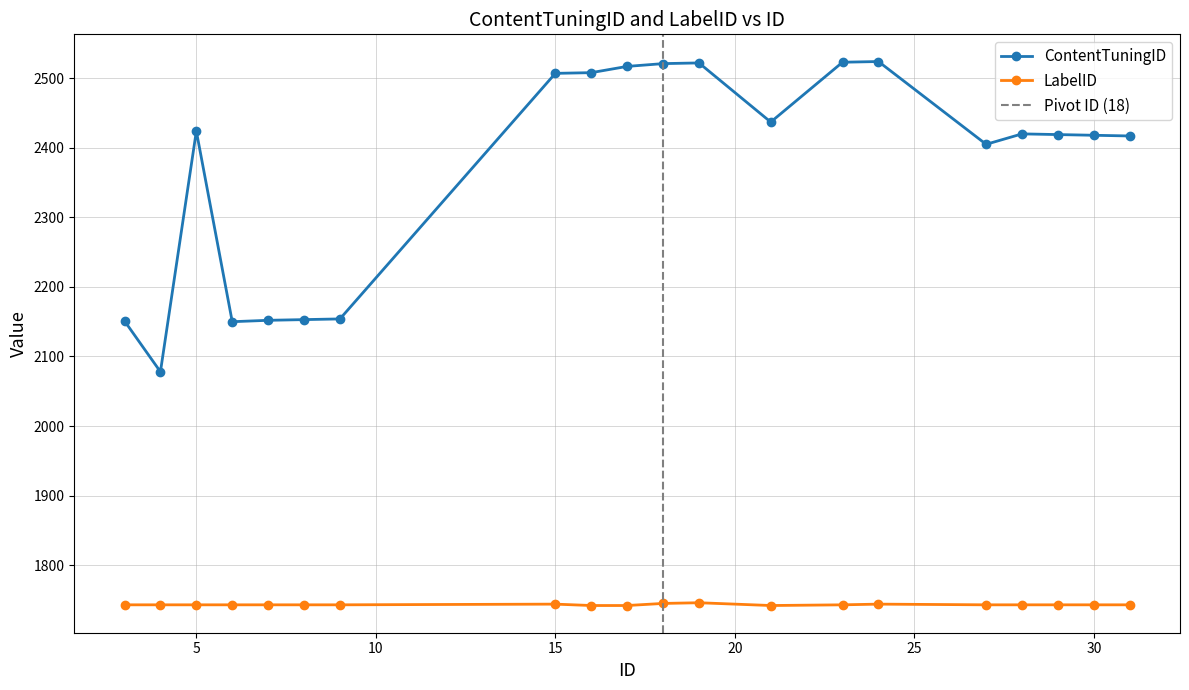

True or false: ContentTuningID and LabelID intersect in this chart.

False